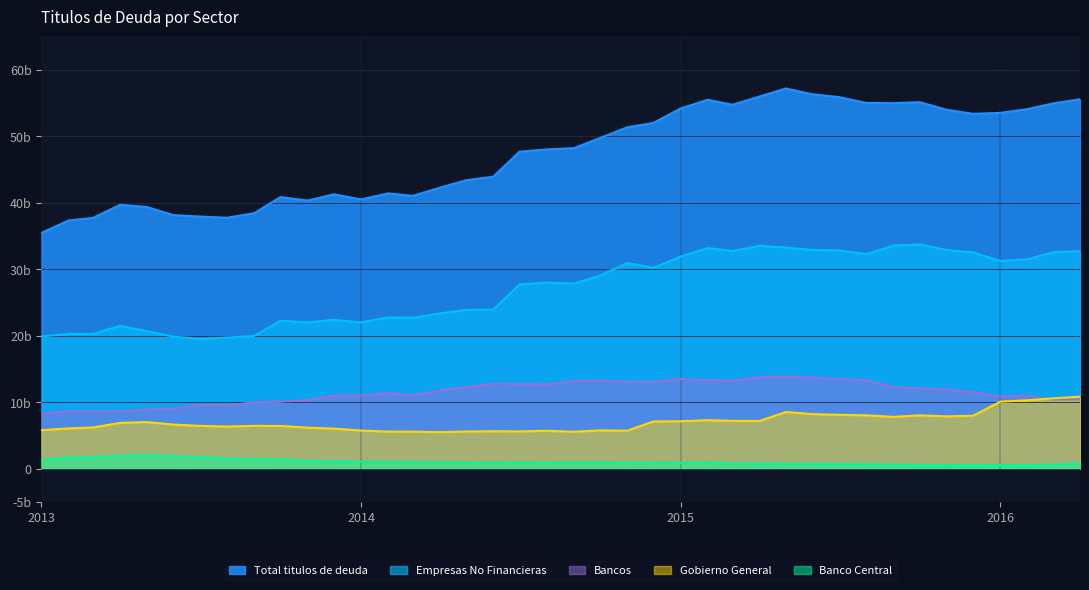

Between 2014-07 and 2016-01, which series saw the biggest shift?

Total titulos de deuda